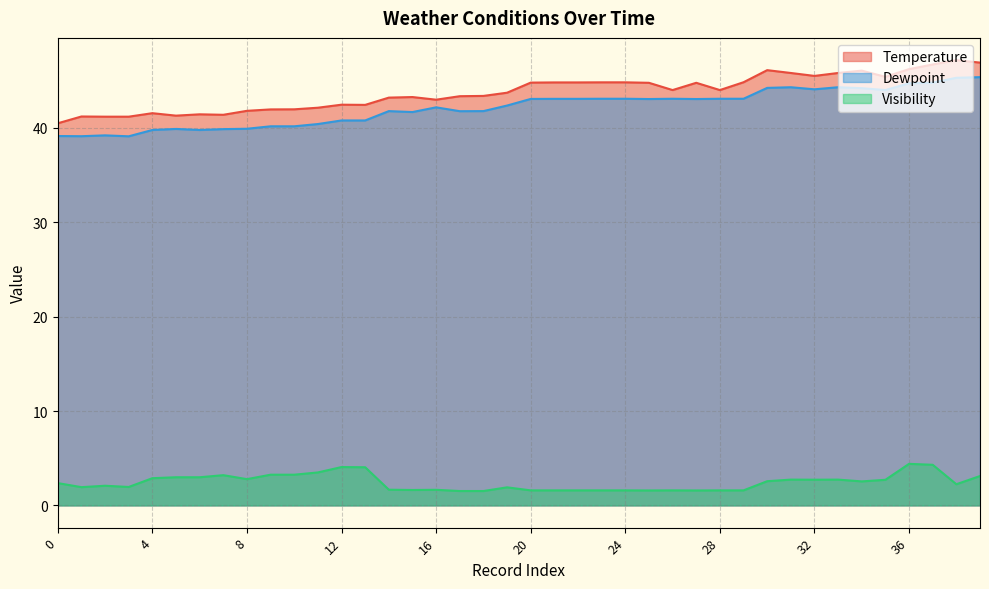

At which label does Dewpoint first exceed 43?

20